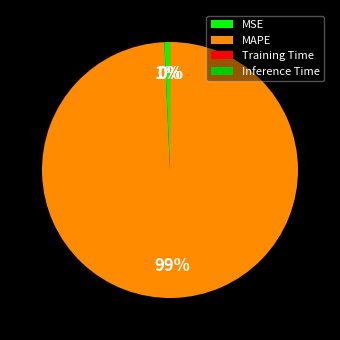

Do MAPE and MSE together represent more than half of the pie?

Yes